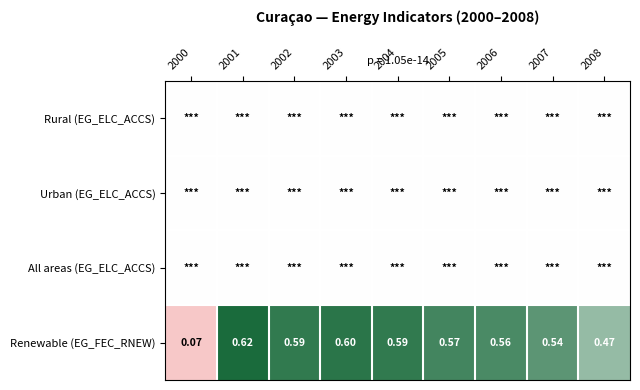

Rank the series by their maximum value, from highest to lowest.

Renewable (EG_FEC_RNEW), Rural (EG_ELC_ACCS), Urban (EG_ELC_ACCS), All areas (EG_ELC_ACCS)